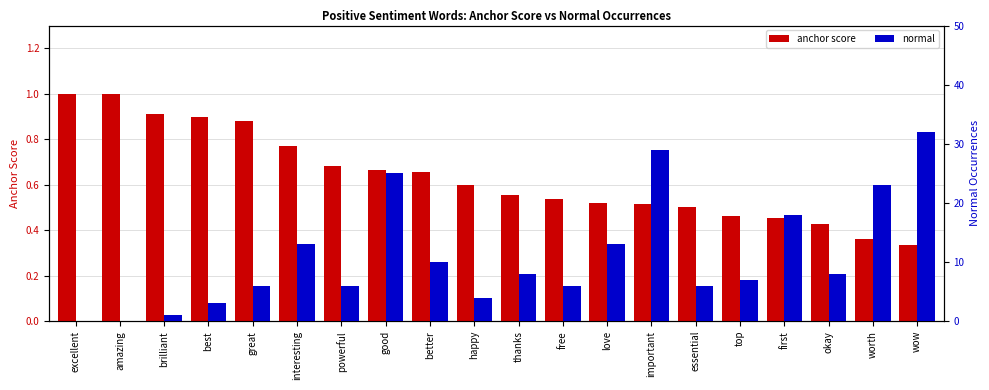

At how many categories does at least one series exceed 1?

17